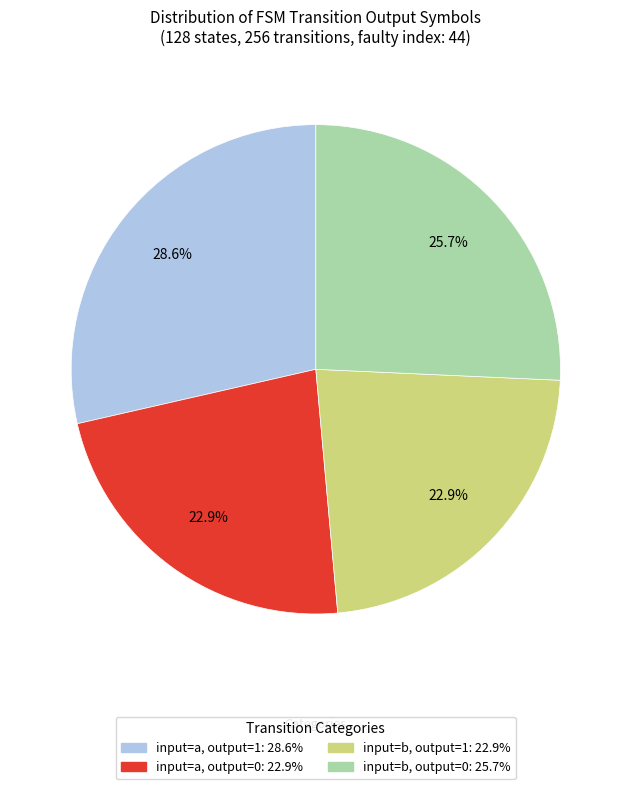

Does any single category account for the majority?

No